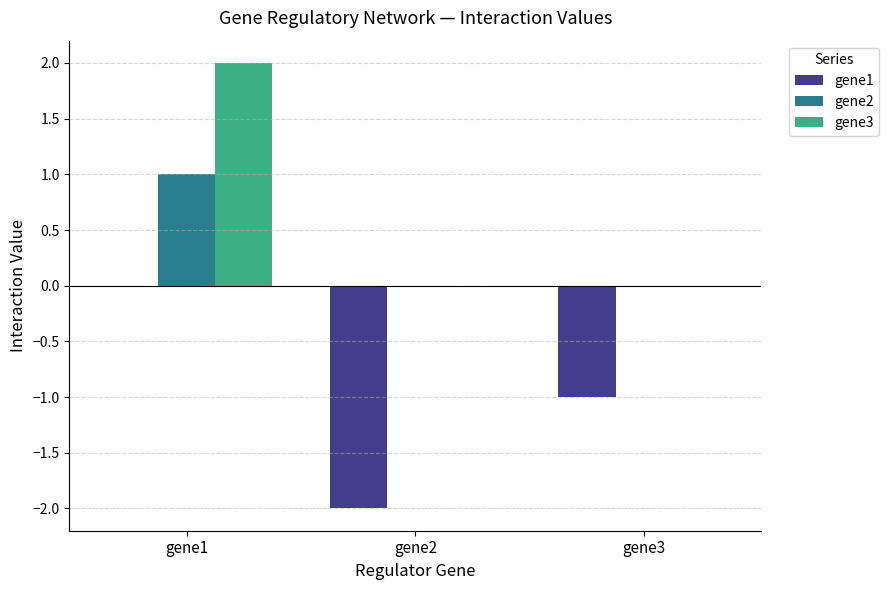

How many gene3 values are between 0 and 2?

3